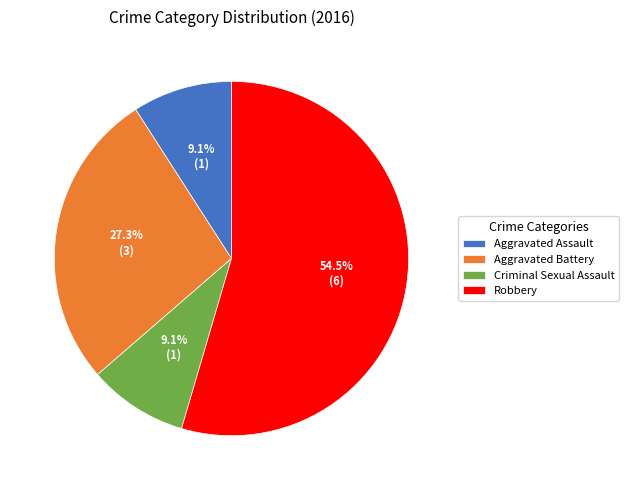

To the nearest percent, what is the combined percentage of Aggravated Battery and Robbery?

82%